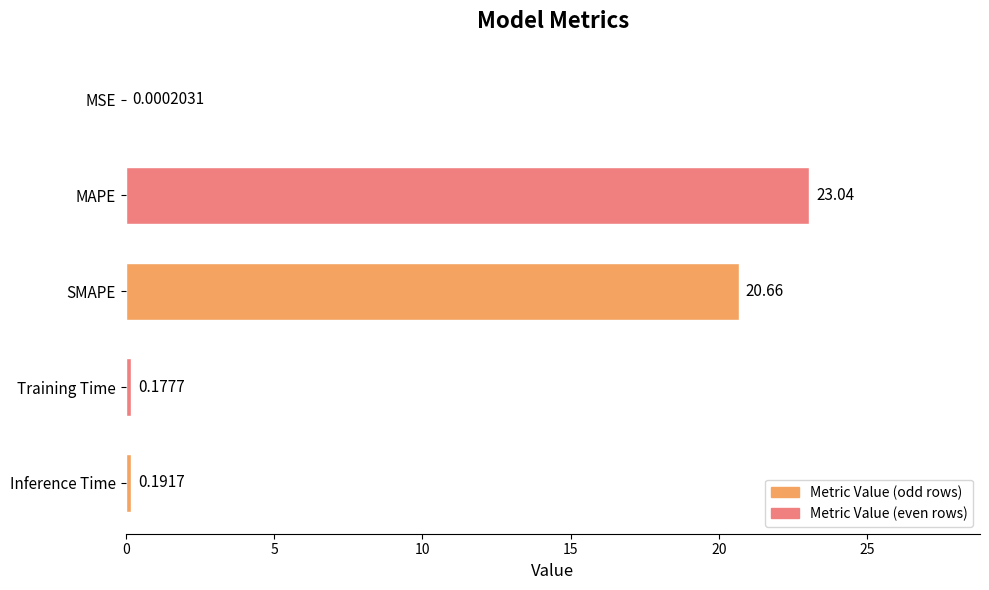

What is the sum of all values?

44.1